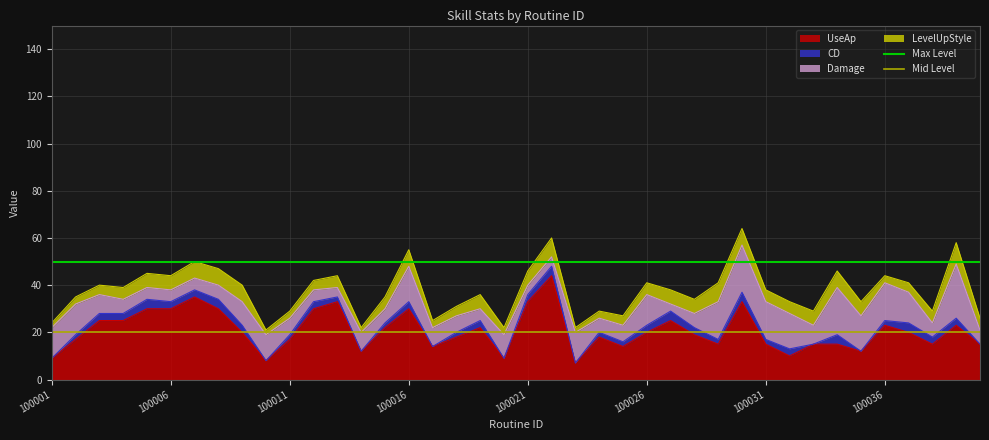

What is the maximum value for UseAp?

44